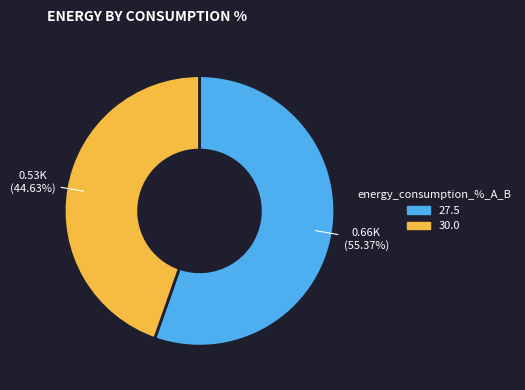

To the nearest percent, what percentage of the pie is 30.0?

45%